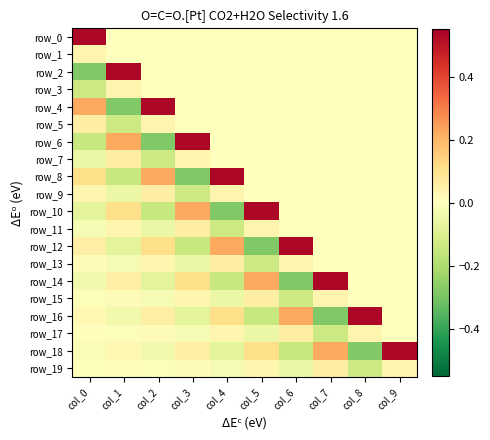

How many negative values does the row_15 series have?

4